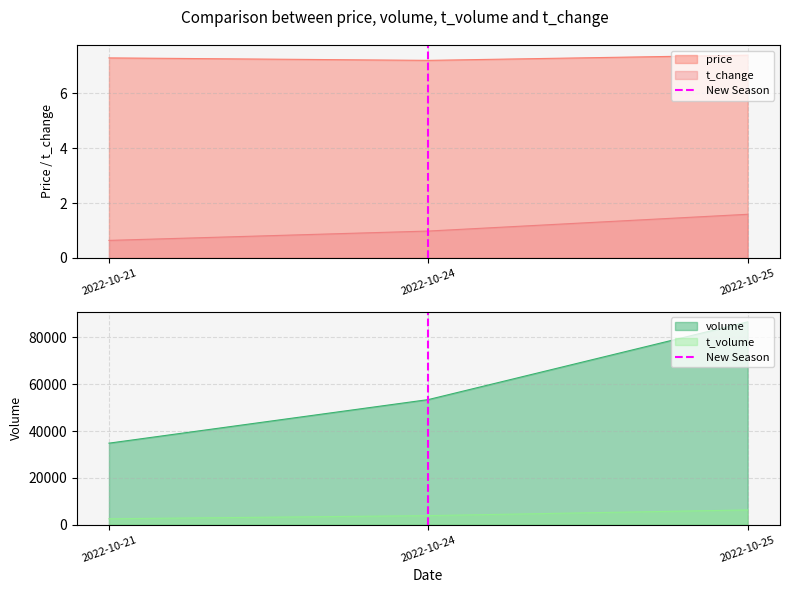

What is the value of the 2nd point from the left?

1